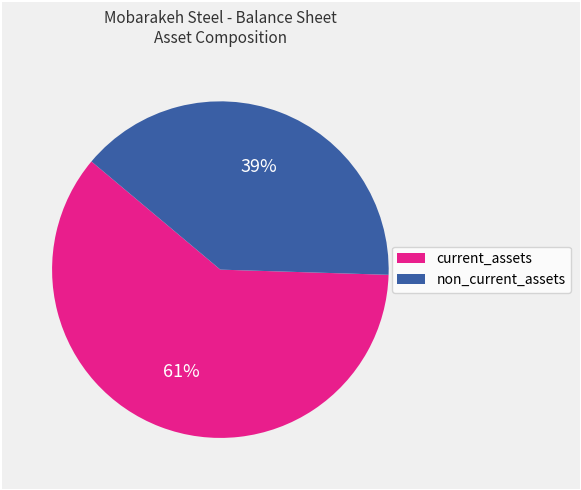

The non_current_assets slice represents 25% of the pie. True or false?

False